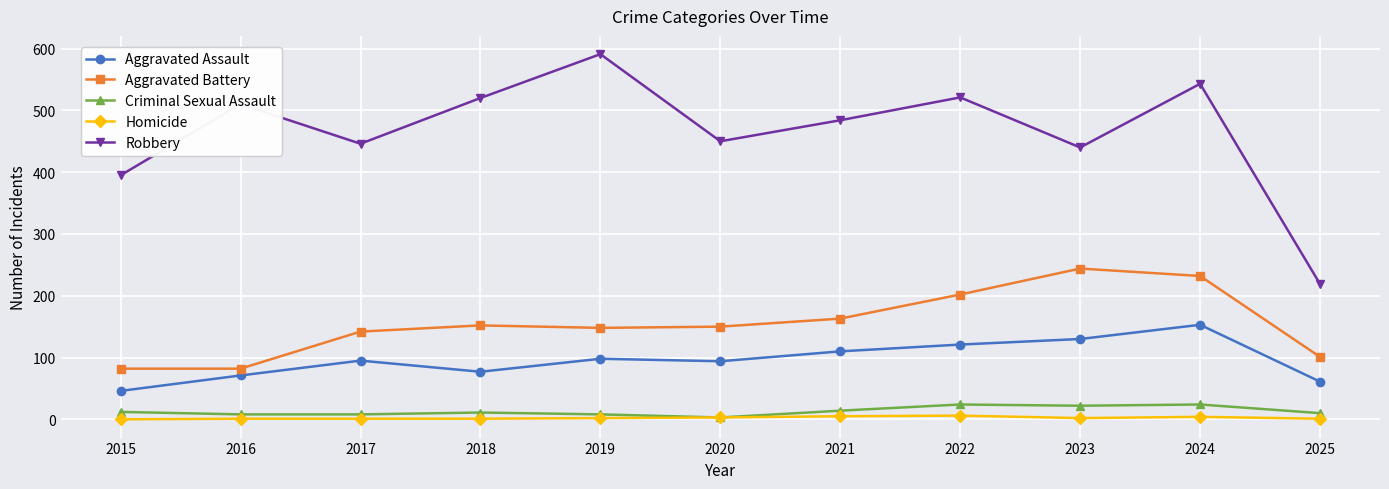

True or false: Homicide and Aggravated Battery intersect in this chart.

False